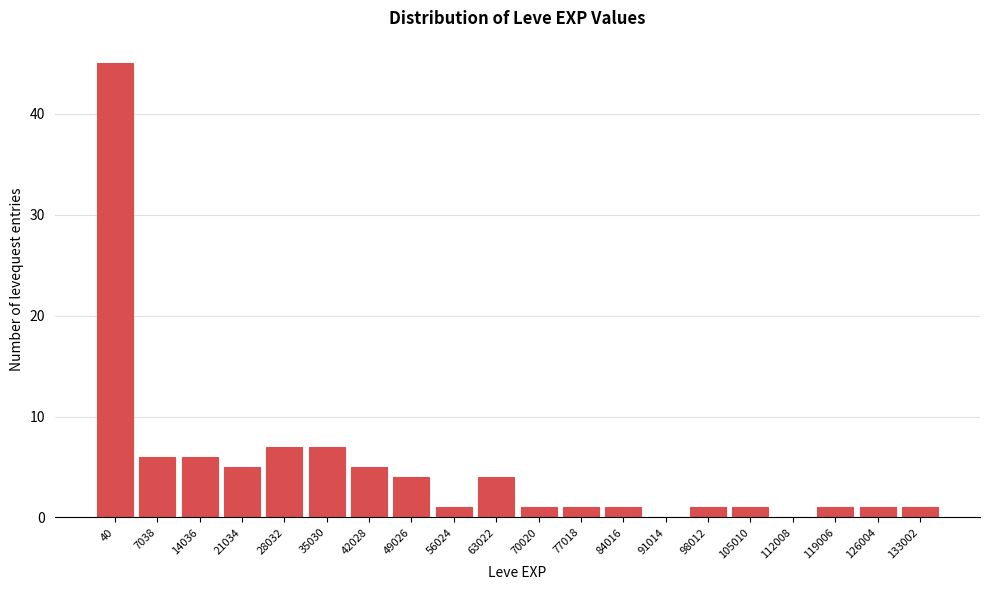

Reading left to right, list all the values displayed in this chart.

40=45	7038=6	14036=6	21034=5	28032=7	35030=7	42028=5	49026=4	56024=1	63022=4	70020=1	77018=1	84016=1	91014=0	98012=1	105010=1	112008=0	119006=1	126004=1	133002=1